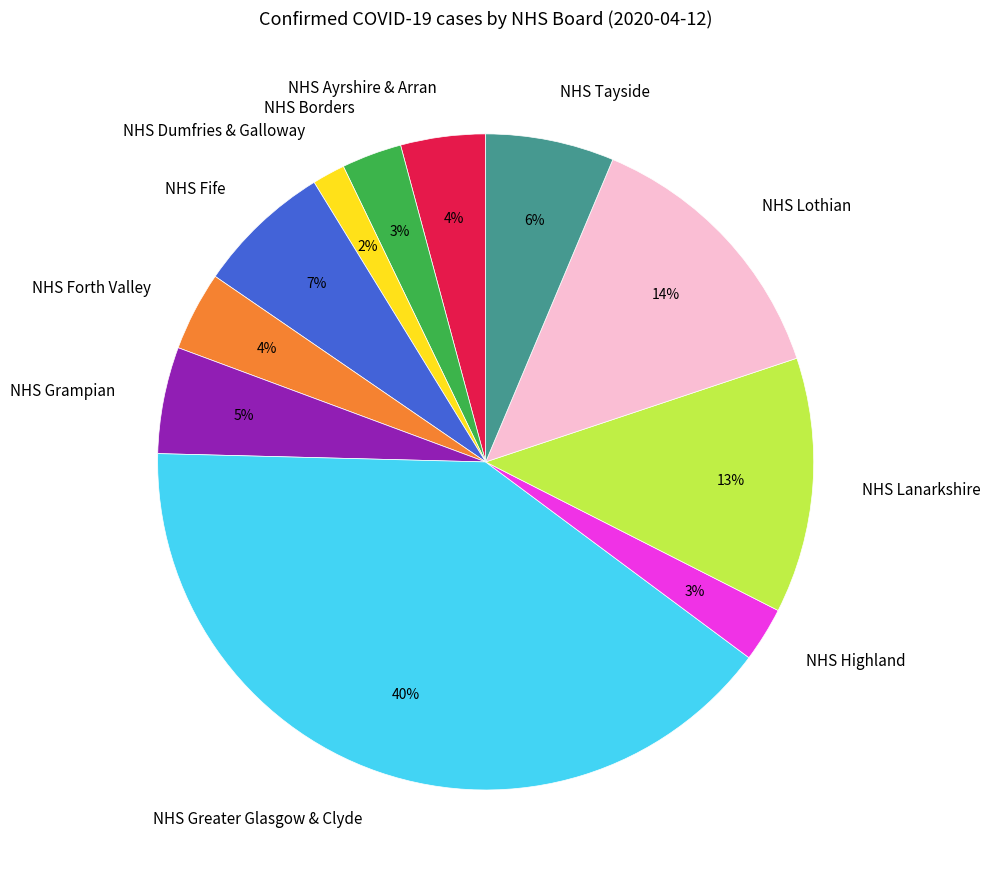

Is it true that NHS Tayside is 19% of the pie?

False